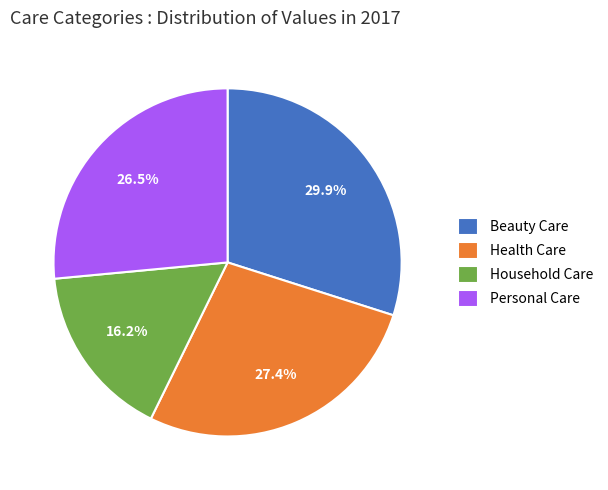

Does any single category account for the majority?

No